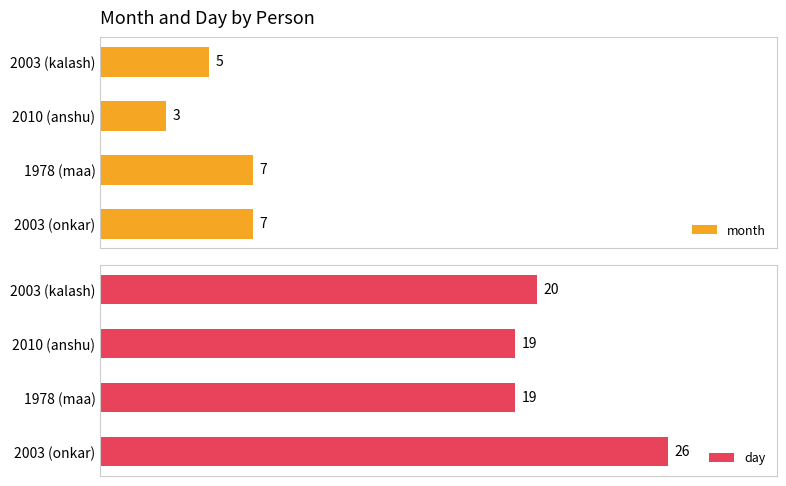

Where is month nearest to the value 5?

2003 (kalash)